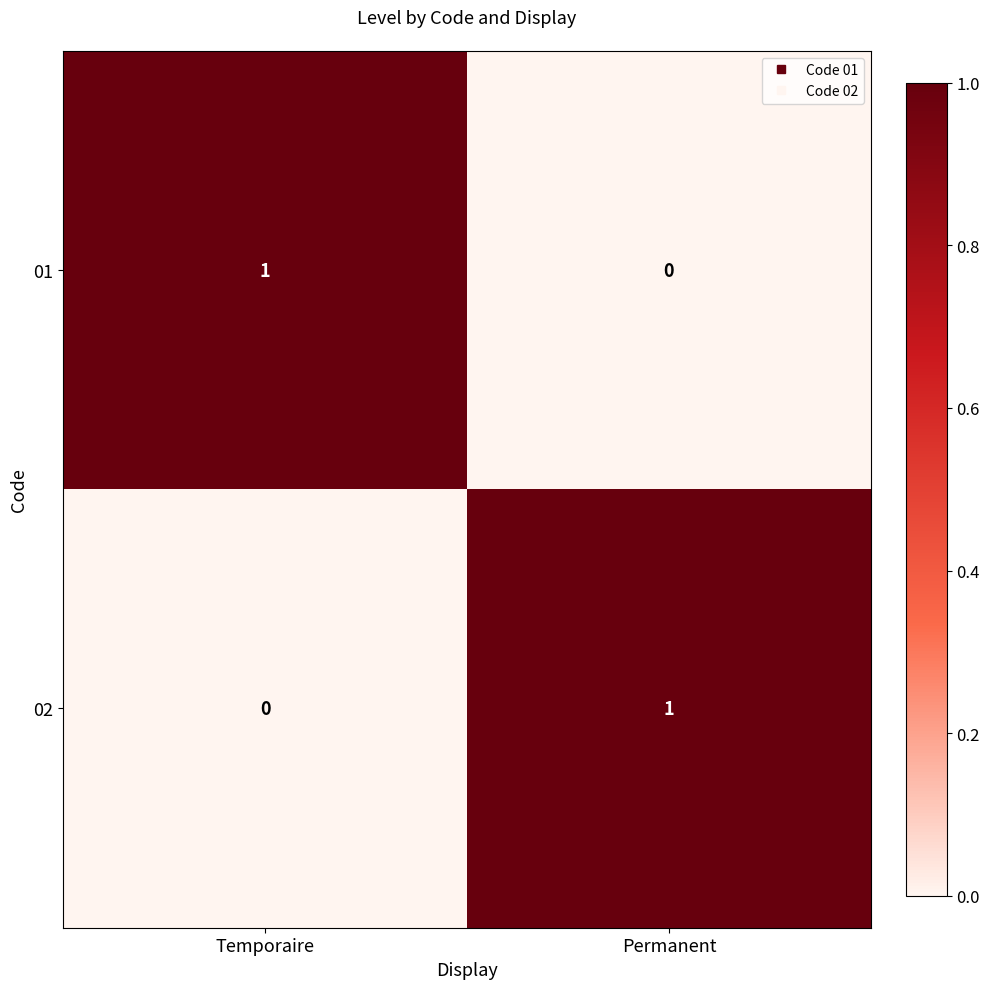

Reading left to right, extract all data points from this chart.

01: Temporaire=1	Permanent=0
02: Temporaire=0	Permanent=1